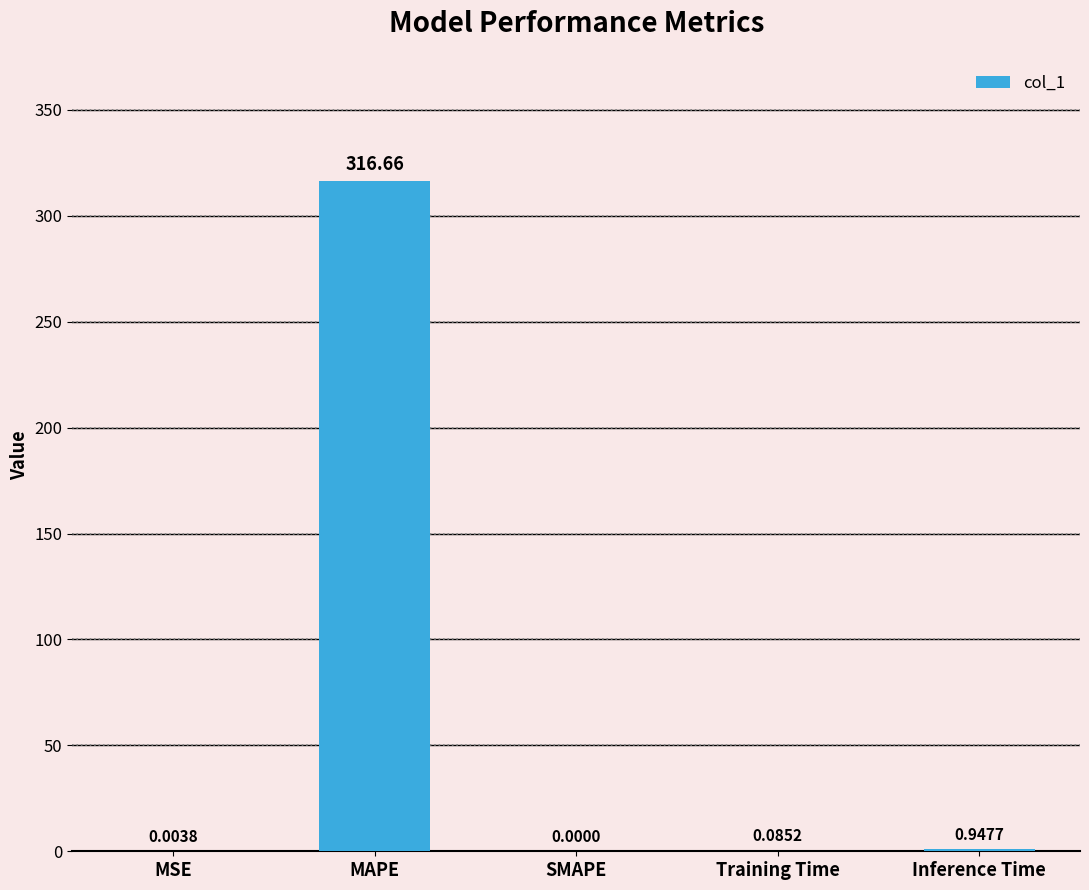

What is the sum of all values?

317.7